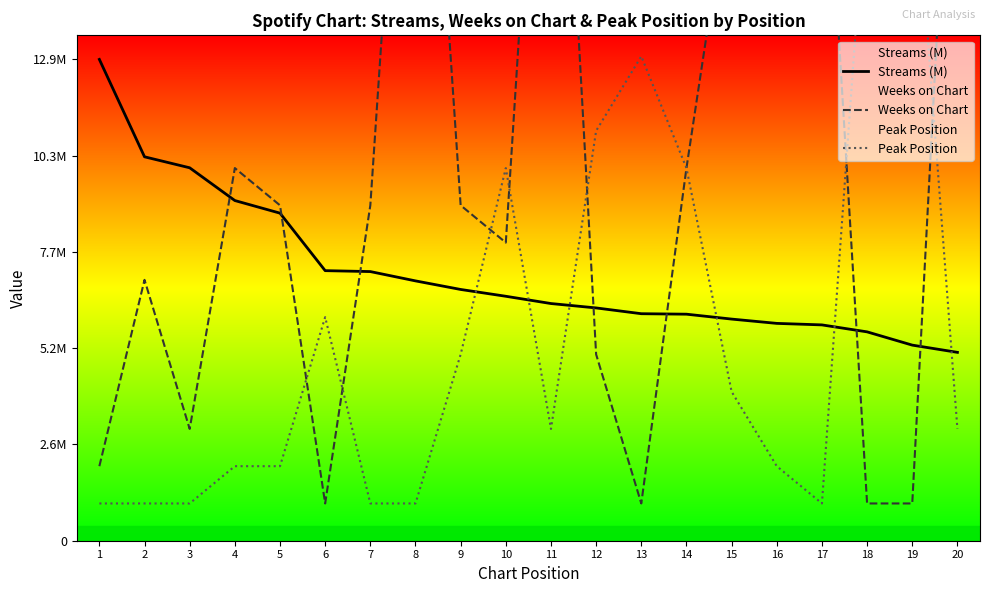

Where do Streams (M) and Weeks on Chart first cross each other?

3 and 4